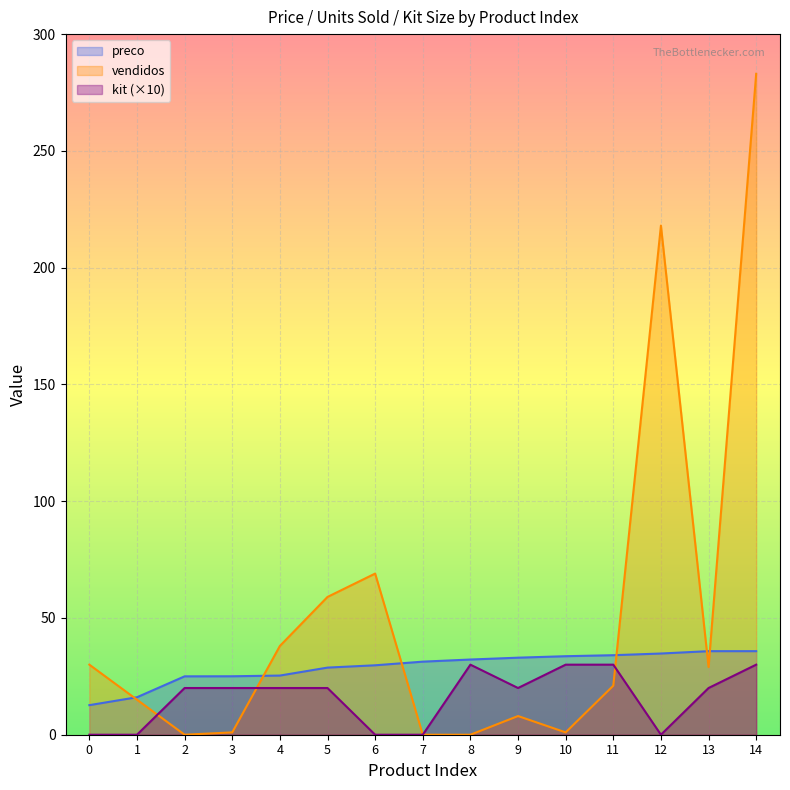

How many series are shown in this chart?

3